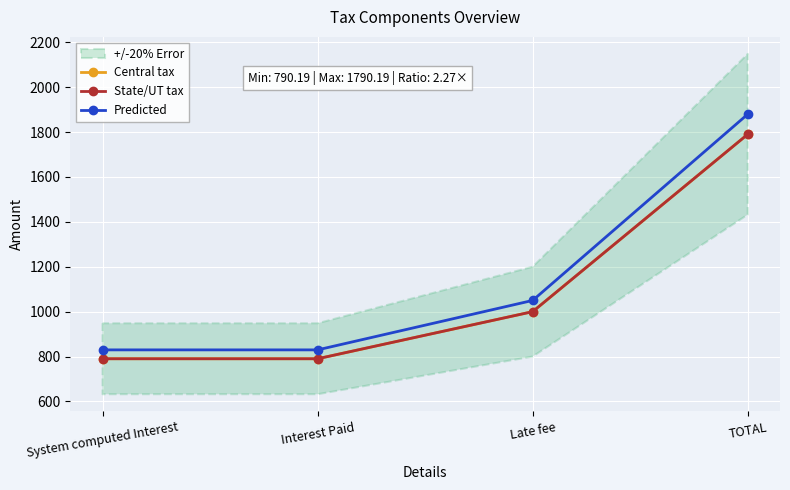

How many distinct data groups are displayed?

3